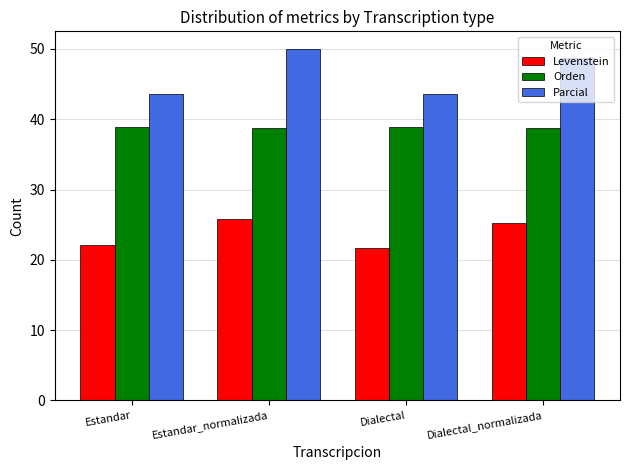

What is the total value across all series at Dialectal?

104.2